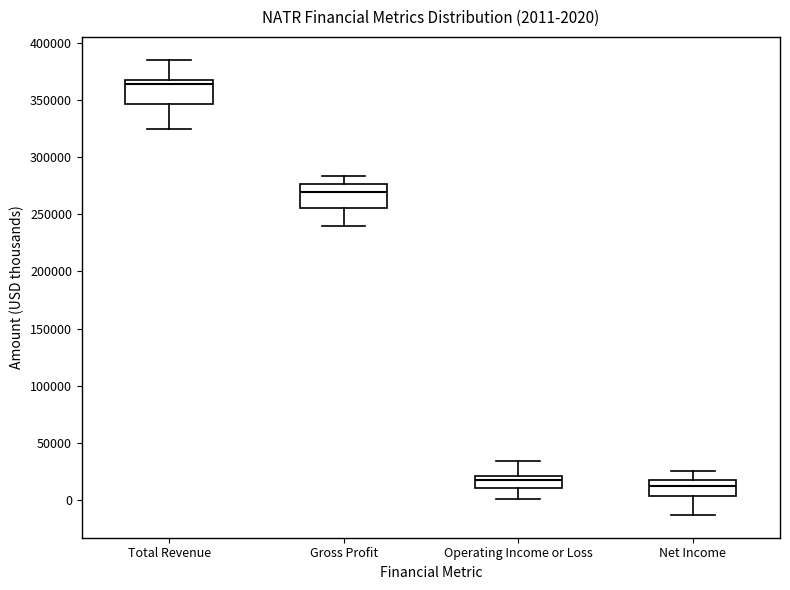

Which box's median line is the lowest?

Net Income